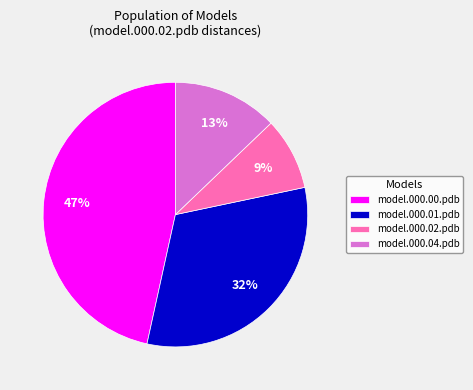

Which slice is the smallest?

model.000.02.pdb